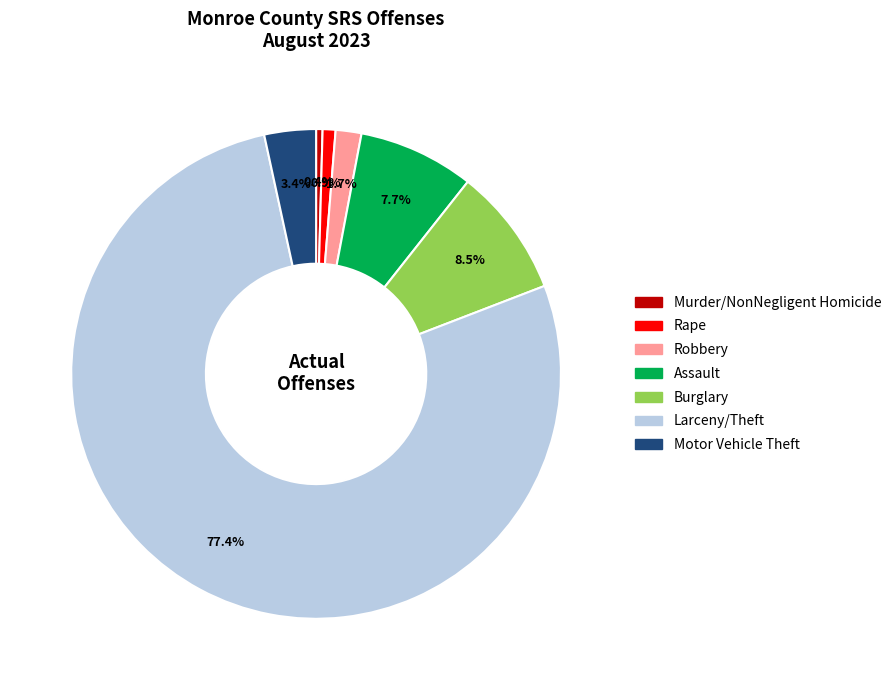

Is there a majority slice in this chart?

Yes